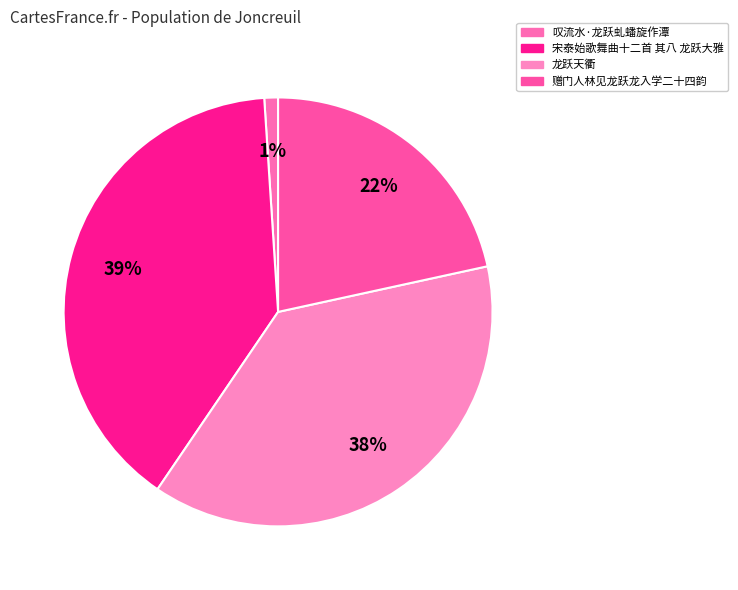

How many segments does this pie chart have?

4